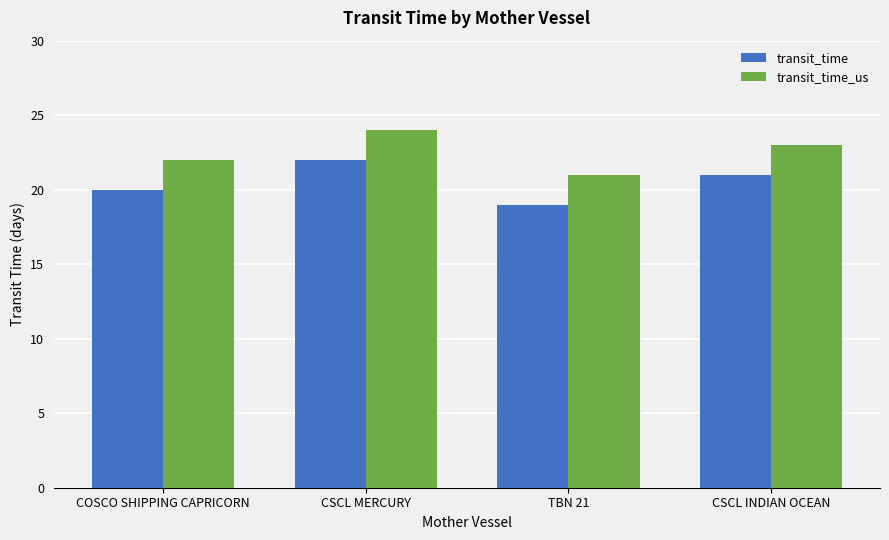

Reading right to left, extract all data points from this chart.

transit_time: CSCL INDIAN OCEAN=21	TBN 21=19	CSCL MERCURY=22	COSCO SHIPPING CAPRICORN=20
transit_time_us: CSCL INDIAN OCEAN=23	TBN 21=21	CSCL MERCURY=24	COSCO SHIPPING CAPRICORN=22